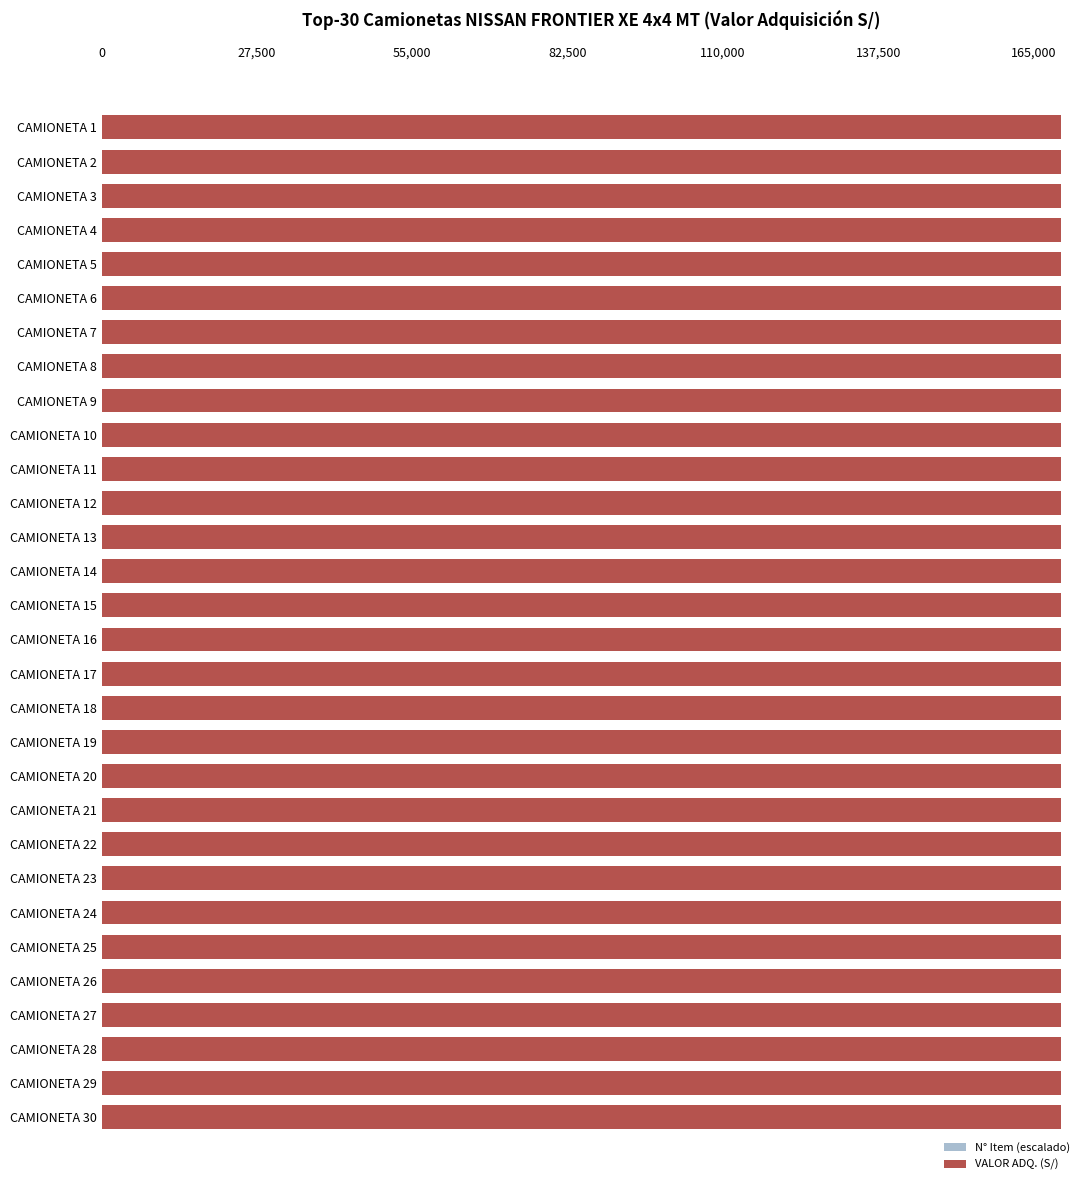

What are all the series names shown in the legend?

N° Item (escalado), VALOR ADQ. (S/)